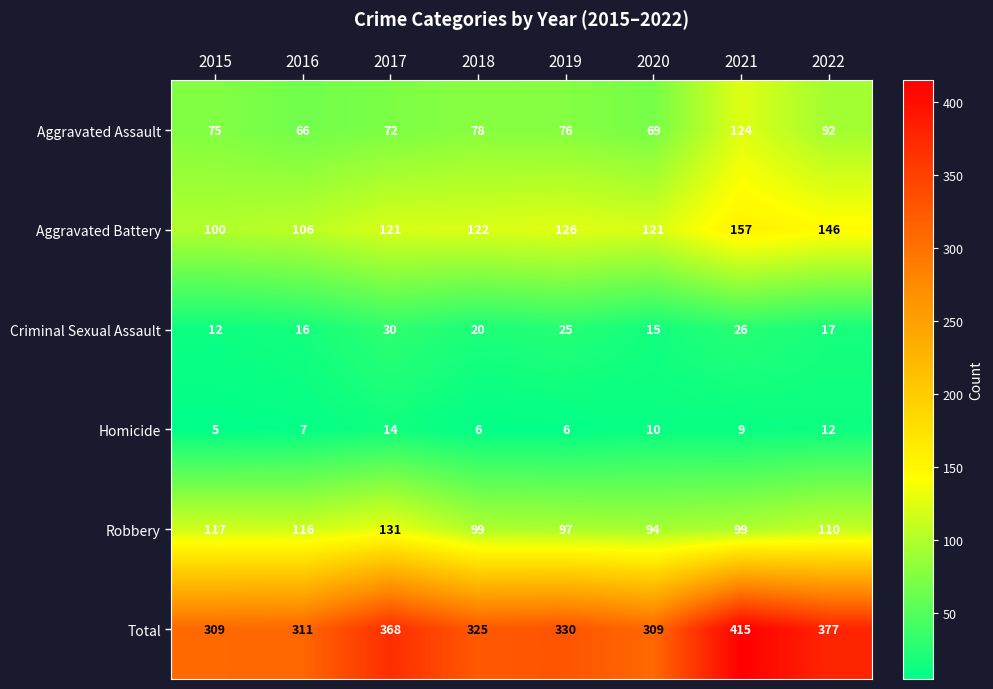

Rank the series at 2016 from lowest to highest value.

Homicide, Criminal Sexual Assault, Aggravated Assault, Aggravated Battery, Robbery, Total